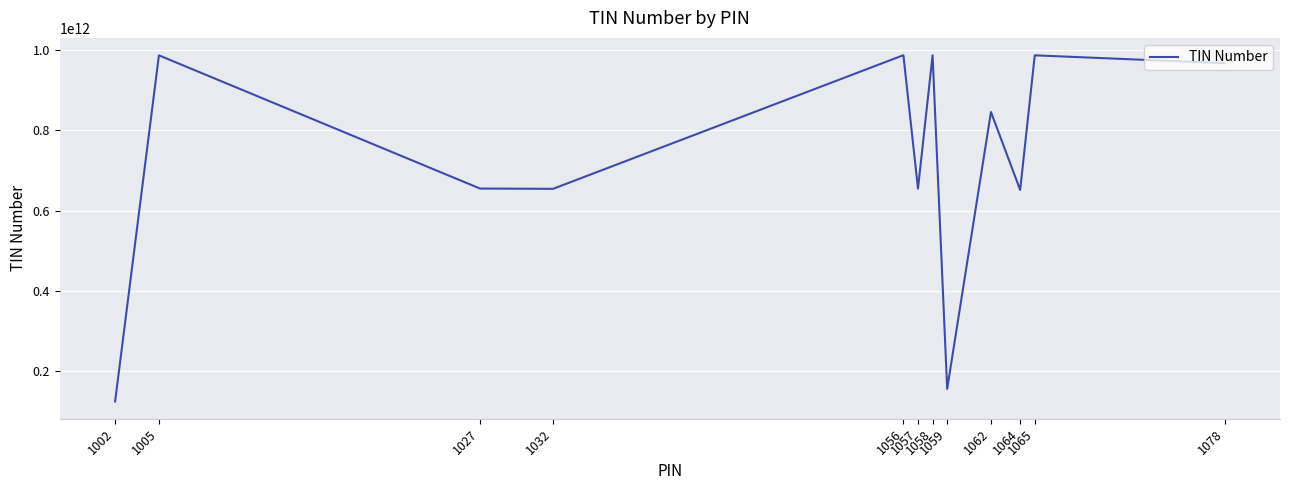

The chart shows a value of 651515168544 at 1064. True or false?

True